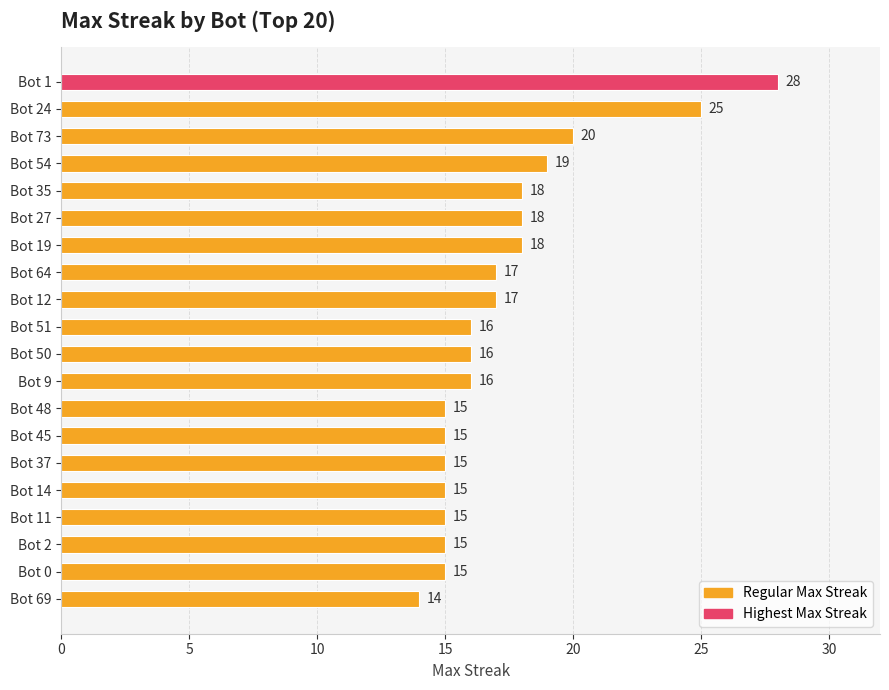

The chart shows a value of 15 at Bot 45. True or false?

True